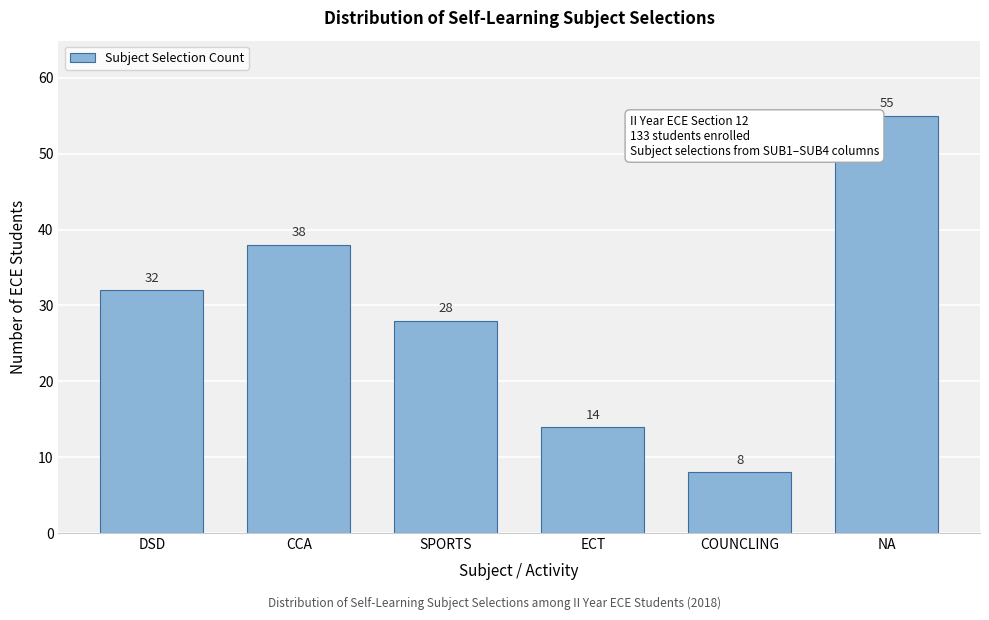

Reading left to right, what are all the values shown in this chart?

DSD=32	CCA=38	SPORTS=28	ECT=14	COUNCLING=8	NA=55